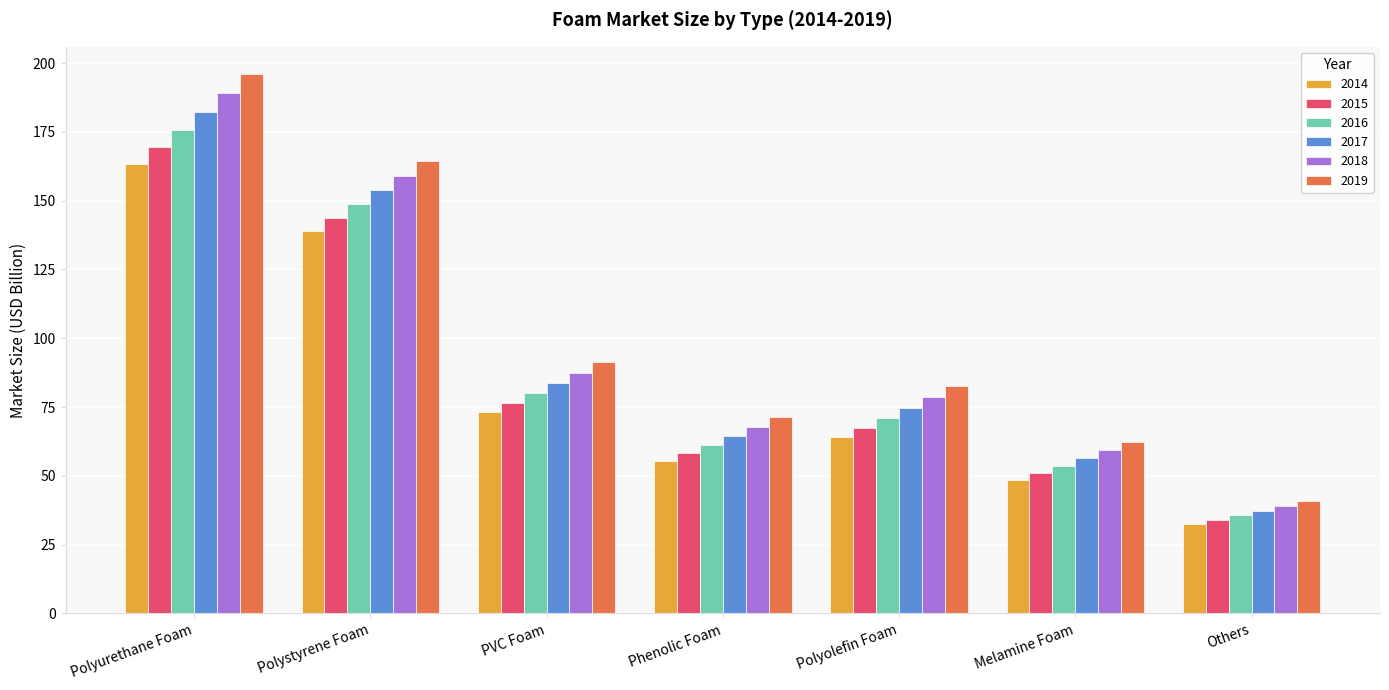

What is the difference between the 2018 values at Phenolic Foam and Polyolefin Foam?

10.7